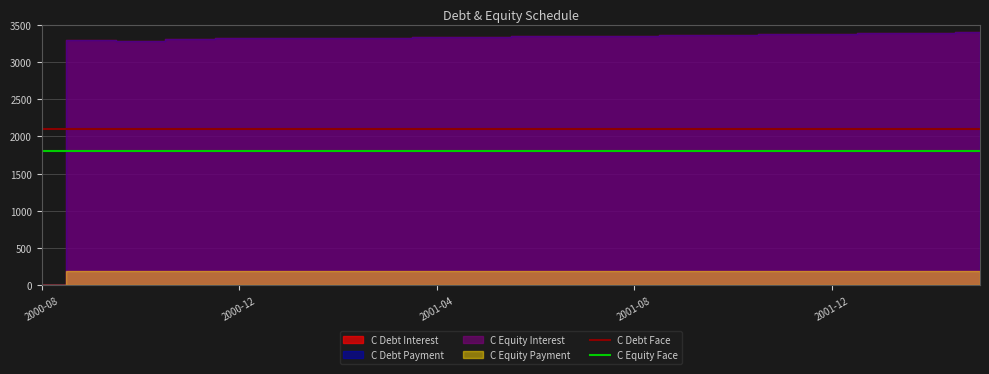

Read the C Equity Face value at 2001-12.

1800